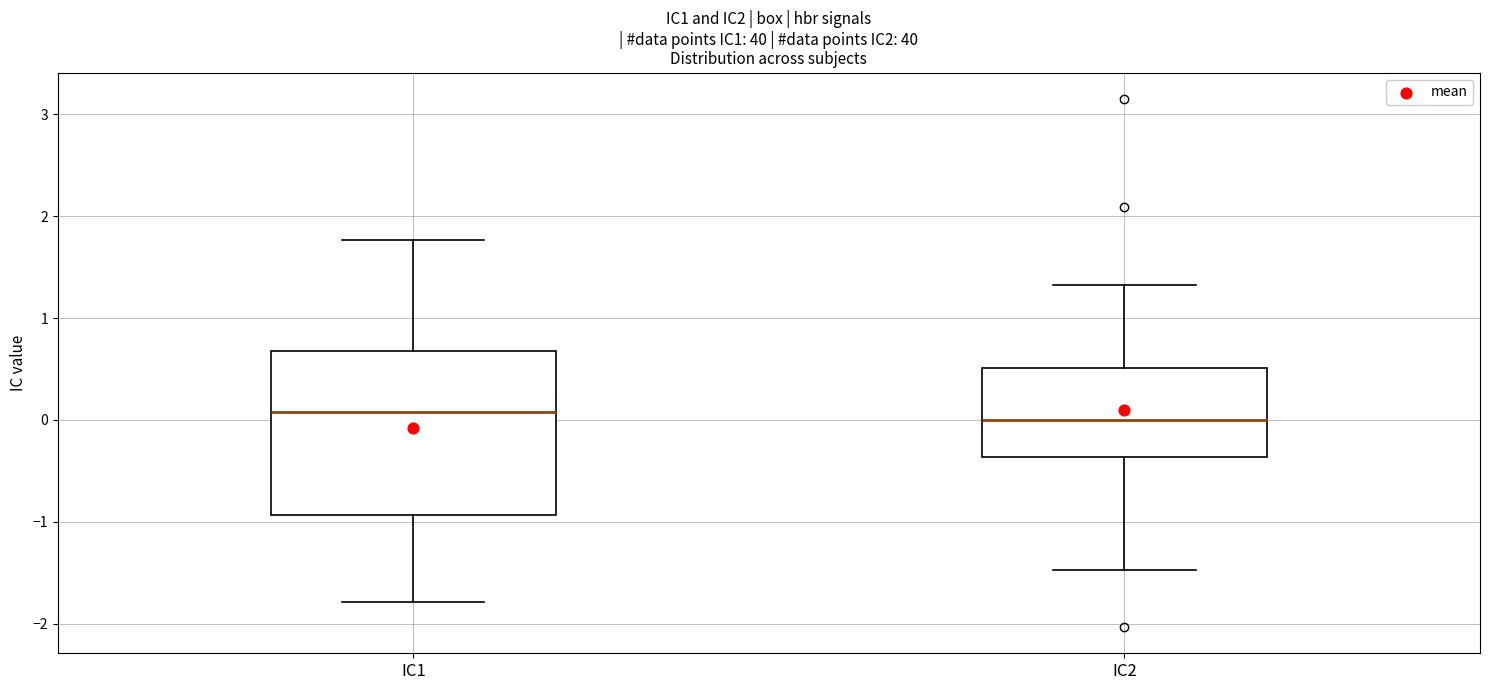

Where does the upper whisker of the box for IC2 end on the y-axis? The values are not printed on the chart, so give them approximately, as read against the axis.

1.3